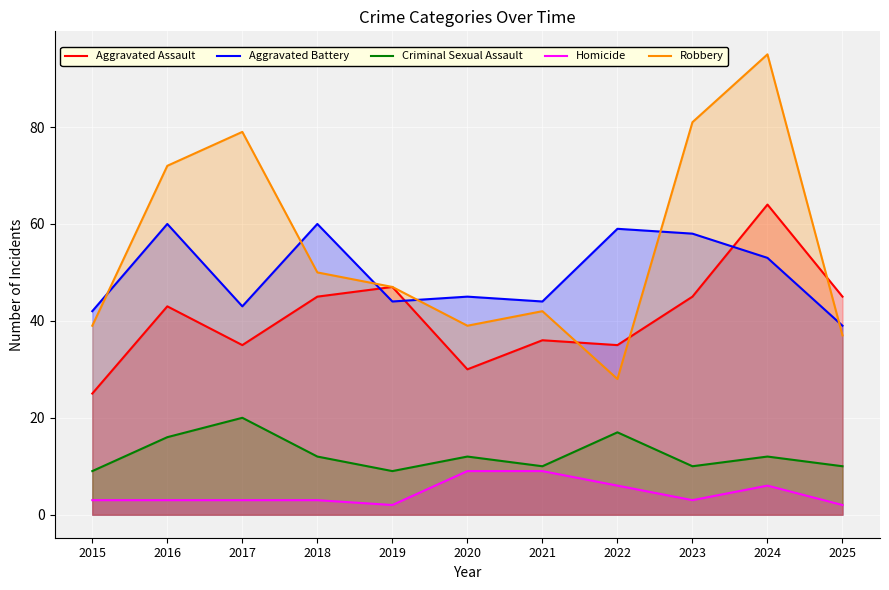

Reading left to right, transcribe all the data shown in this chart.

Aggravated Assault: 25	43	35	45	47	30	36	35	45	64	45
Aggravated Battery: 42	60	43	60	44	45	44	59	58	53	39
Criminal Sexual Assault: 9	16	20	12	9	12	10	17	10	12	10
Homicide: 3	3	3	3	2	9	9	6	3	6	2
Robbery: 39	72	79	50	47	39	42	28	81	95	37